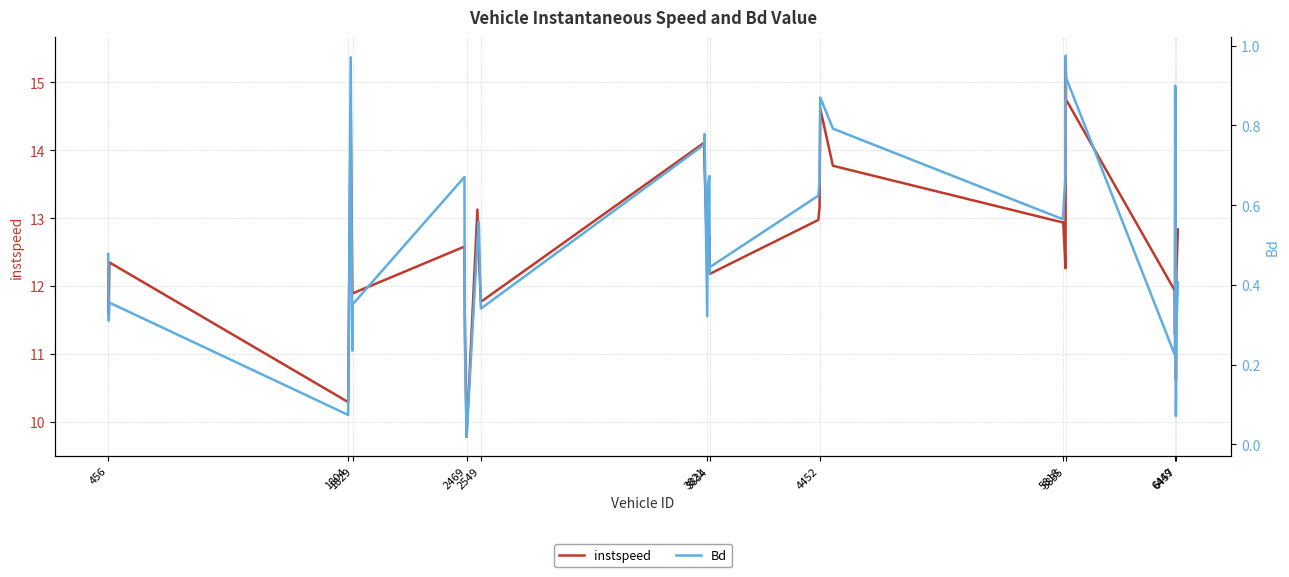

What is the maximum value for instspeed?

15.4